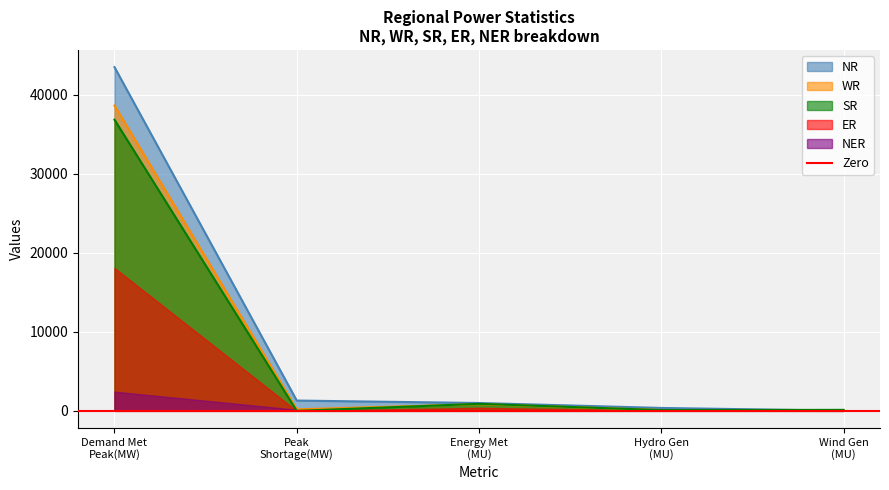

The WR series shows 68 at Hydro Gen (MU). True or false?

False